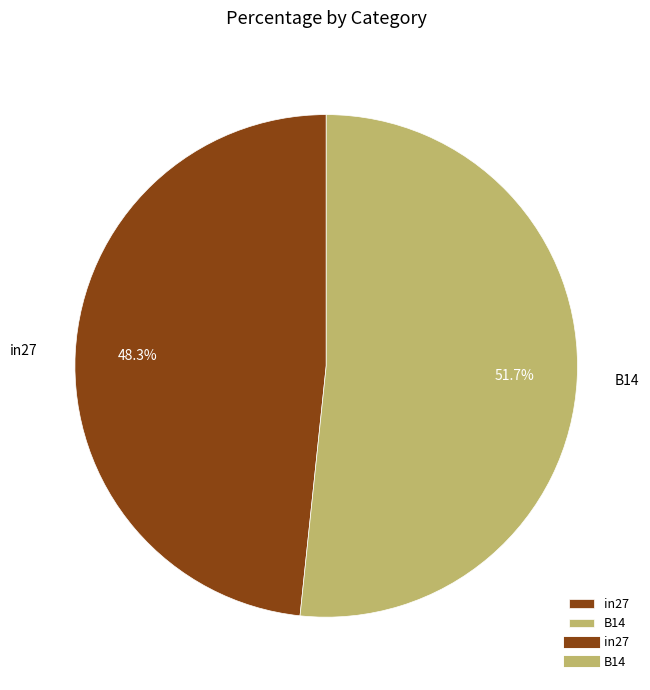

What percentage is the B14 slice, to the nearest percent?

52%